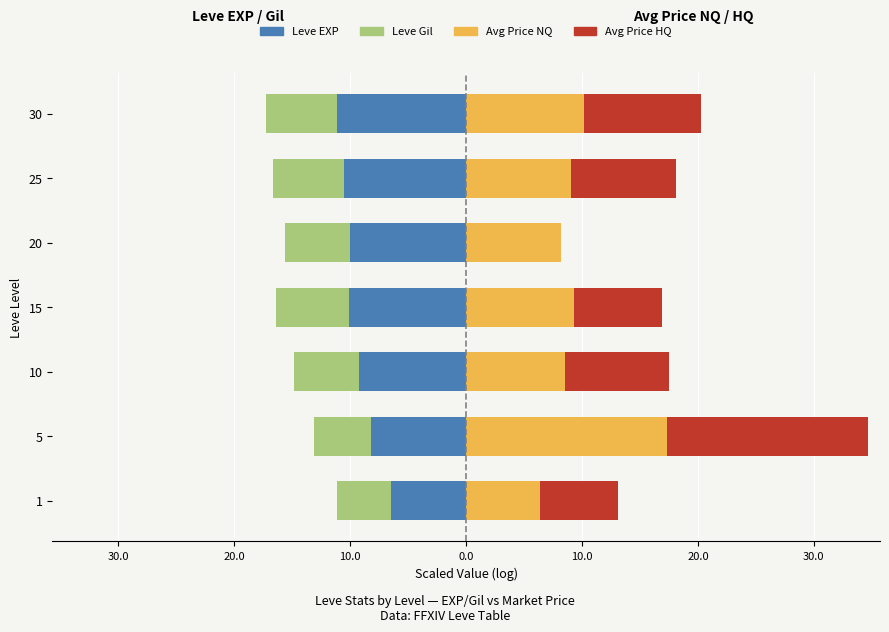

Is it true that Avg Price HQ equals 9.0 at 25?

True